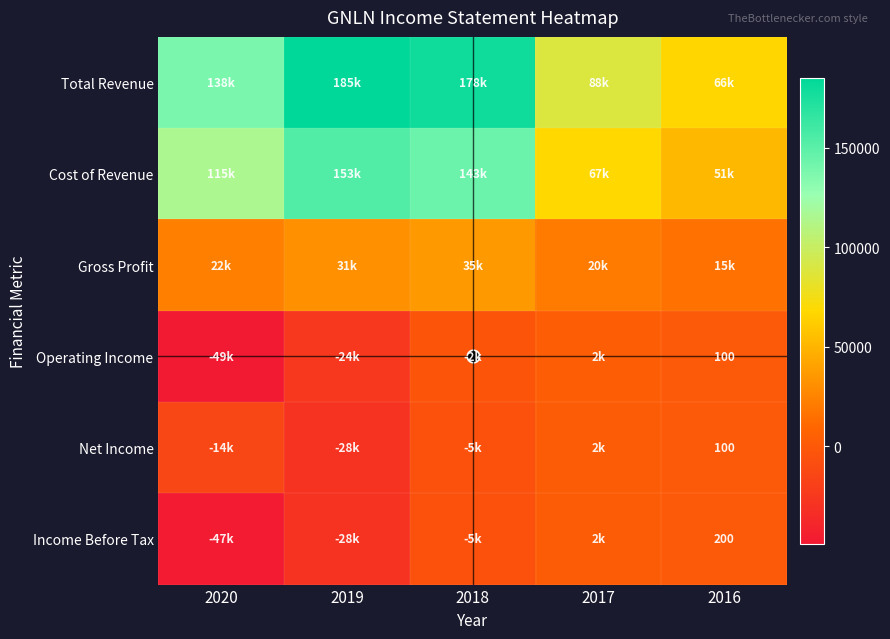

What is the minimum value for Cost of Revenue?

51700